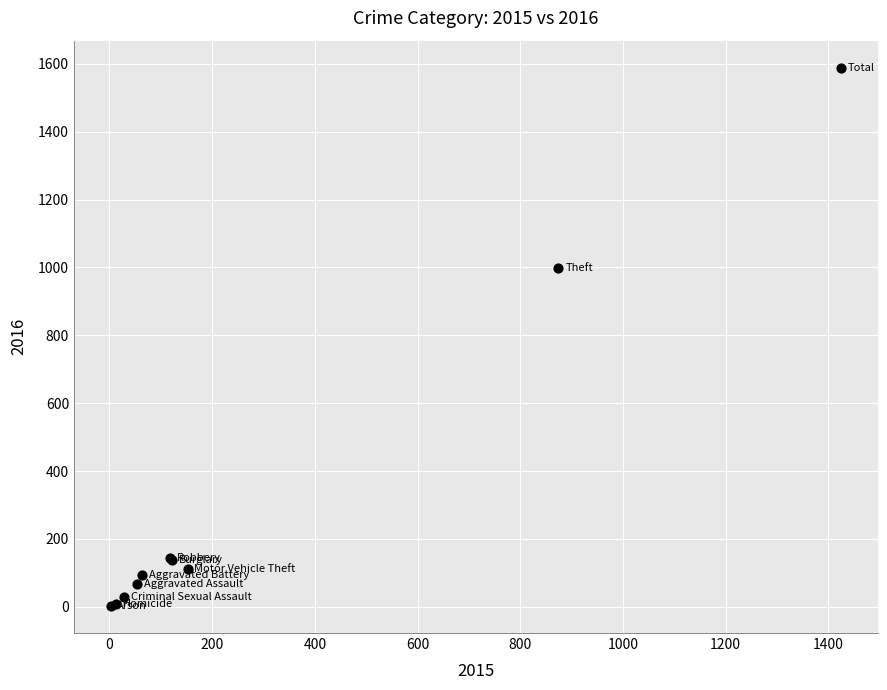

What Y value in the scatter plot is closest to 795?

999